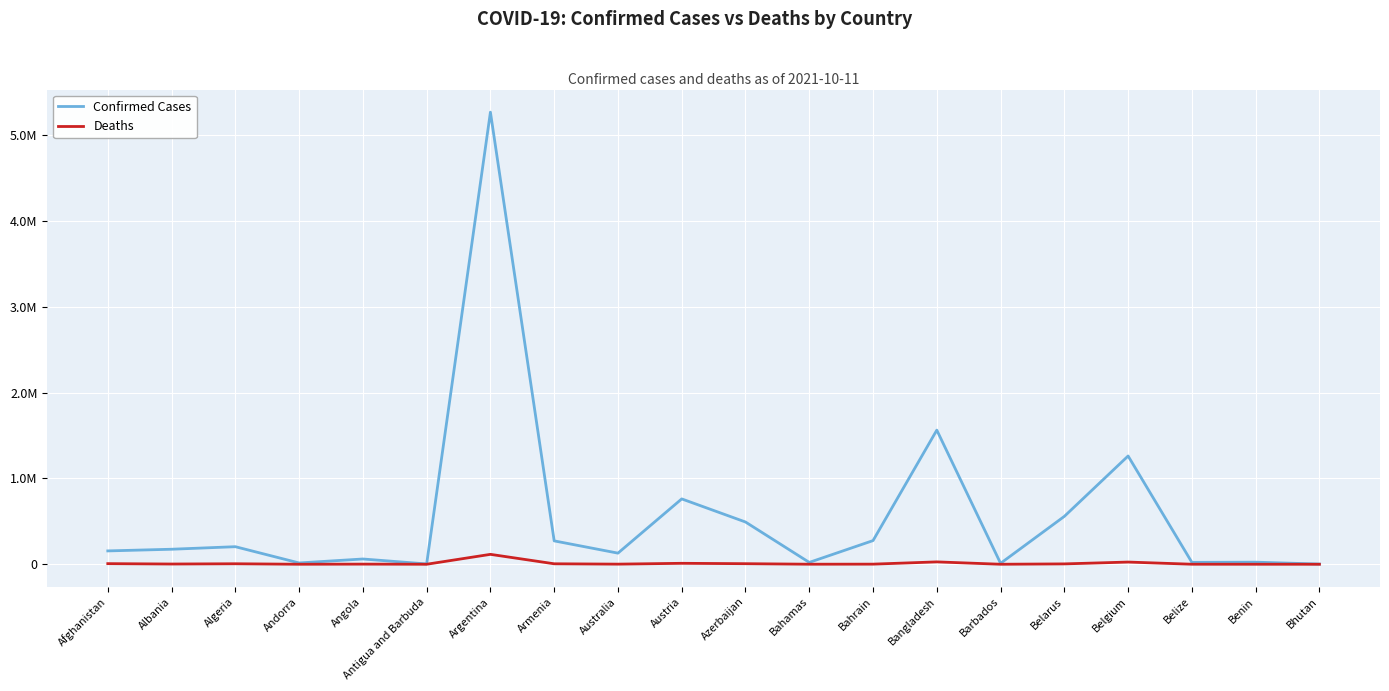

Rank the series at Bahamas from lowest to highest value.

Deaths, Confirmed Cases